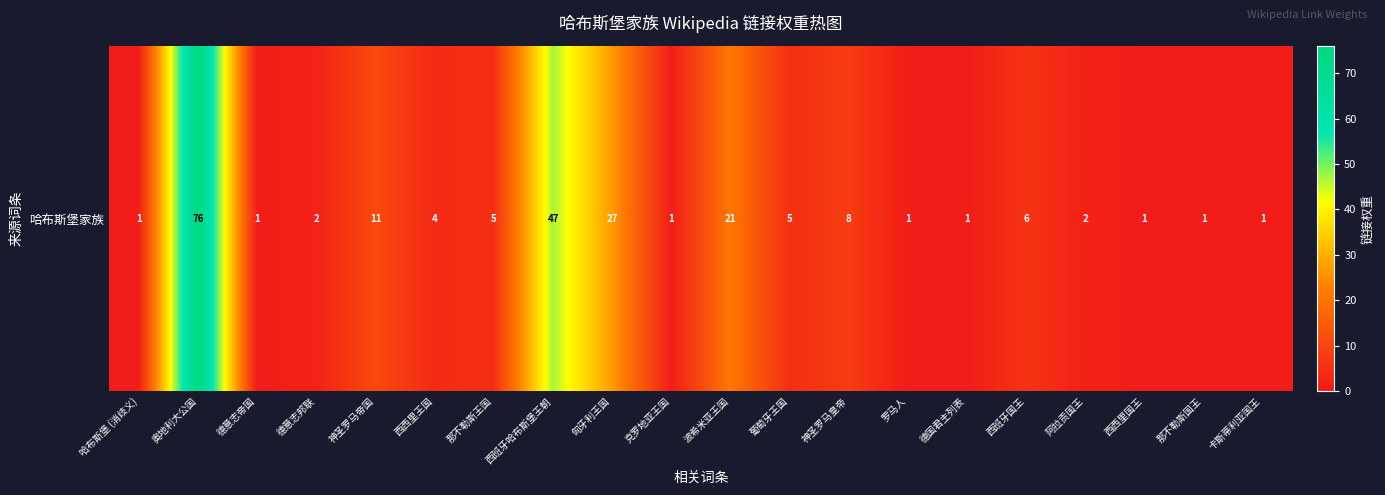

What is the difference between the second highest and second lowest values?

46